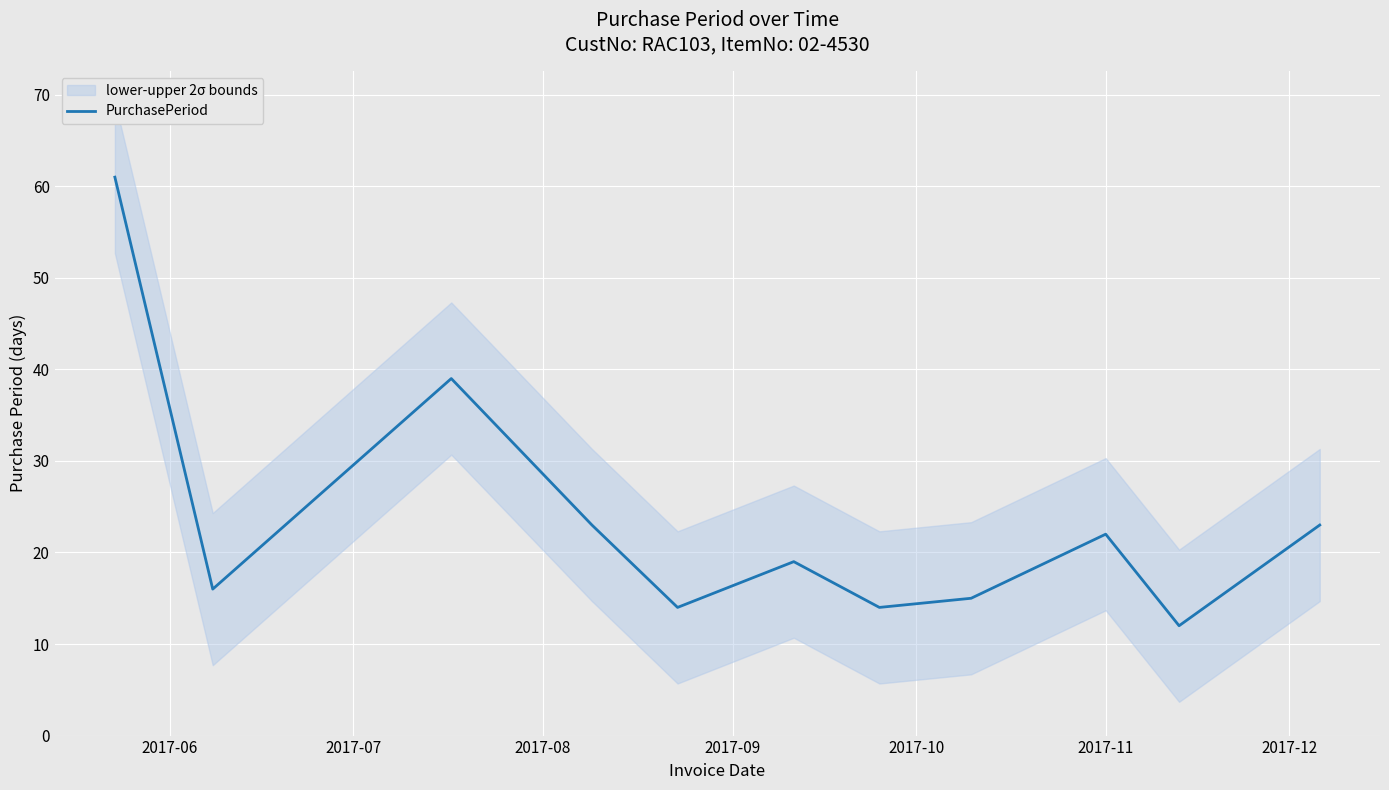

What is the minimum value for PurchasePeriod?

12